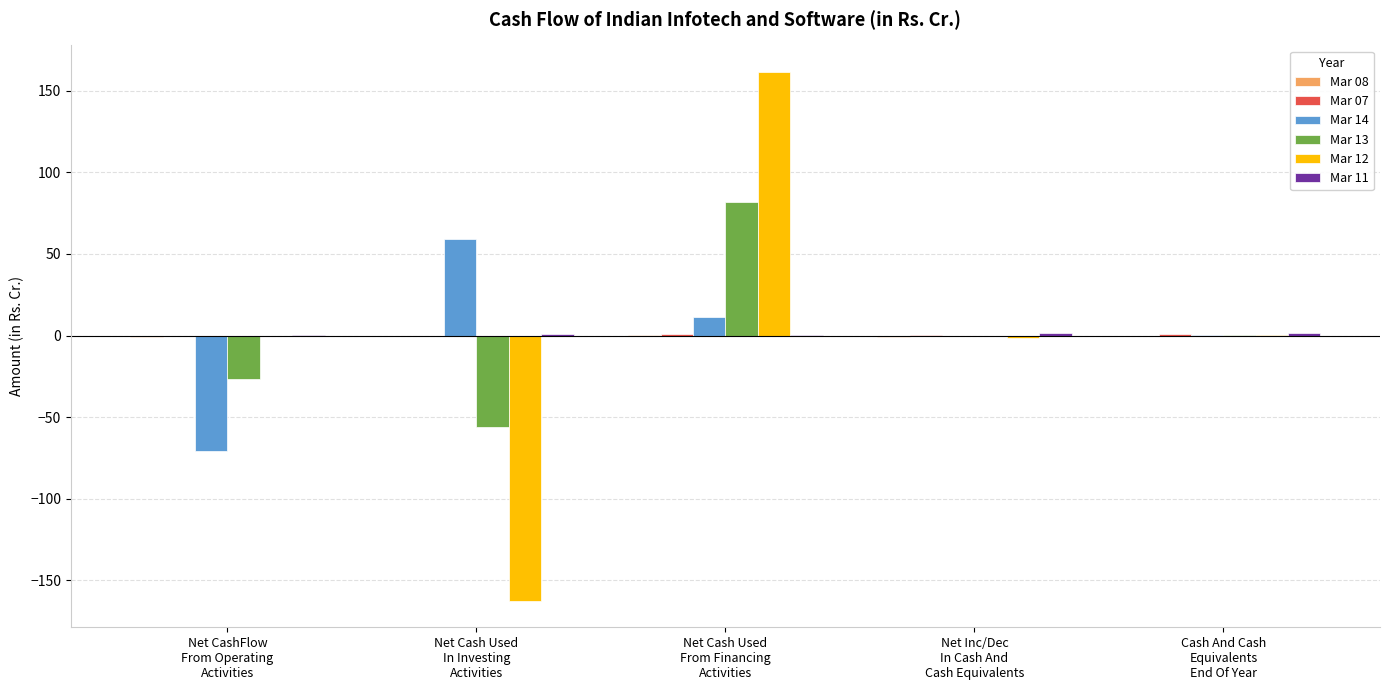

What is the maximum value shown in the chart?

161.7